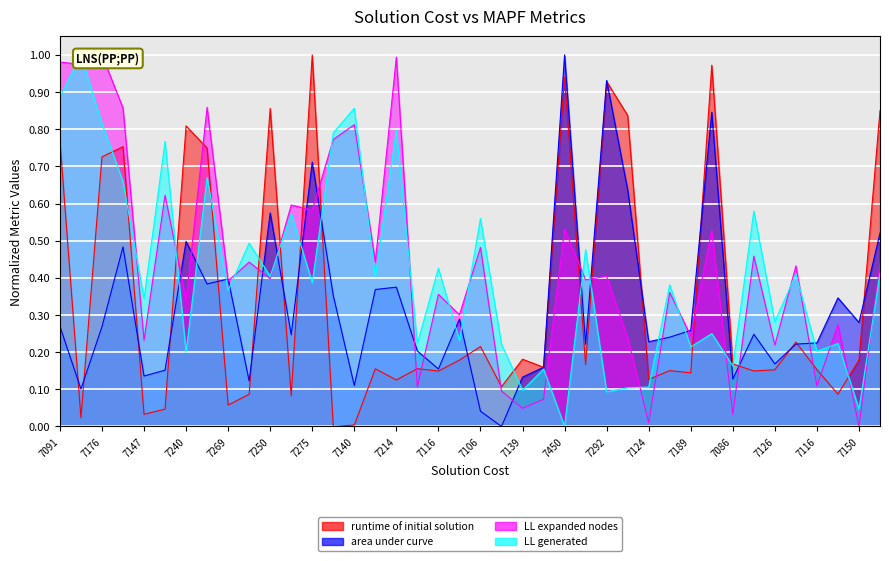

Reading left to right, list all the values displayed in this chart.

runtime of initial solution: 0.8	0.0	0.7	0.8	0.0	0.0	0.8	0.7	0.1	0.1	0.9	0.1	1.0	0.0	0.0	0.2	0.1	0.2	0.1	0.2	0.2	0.1	0.2	0.2	0.9	0.2	0.9	0.8	0.1	0.2	0.1	1.0	0.2	0.1	0.2	0.2	0.2	0.1	0.2	0.8
area under curve: 0.3	0.1	0.3	0.5	0.1	0.2	0.5	0.4	0.4	0.1	0.6	0.2	0.7	0.4	0.1	0.4	0.4	0.2	0.2	0.3	0.0	0.0	0.1	0.2	1.0	0.2	0.9	0.6	0.2	0.2	0.3	0.8	0.1	0.2	0.2	0.2	0.2	0.3	0.3	0.5
LL expanded nodes: 1.0	1.0	1.0	0.9	0.2	0.6	0.3	0.9	0.4	0.4	0.4	0.6	0.6	0.8	0.8	0.4	1.0	0.1	0.4	0.3	0.5	0.1	0.0	0.1	0.5	0.4	0.4	0.2	0.0	0.4	0.2	0.5	0.0	0.5	0.2	0.4	0.1	0.3	0.0	0.4
LL generated: 0.9	1.0	0.8	0.7	0.3	0.8	0.2	0.7	0.4	0.5	0.4	0.6	0.4	0.8	0.9	0.4	0.8	0.2	0.4	0.2	0.6	0.2	0.1	0.2	0.0	0.5	0.1	0.1	0.1	0.4	0.2	0.2	0.2	0.6	0.3	0.4	0.2	0.2	0.0	0.4